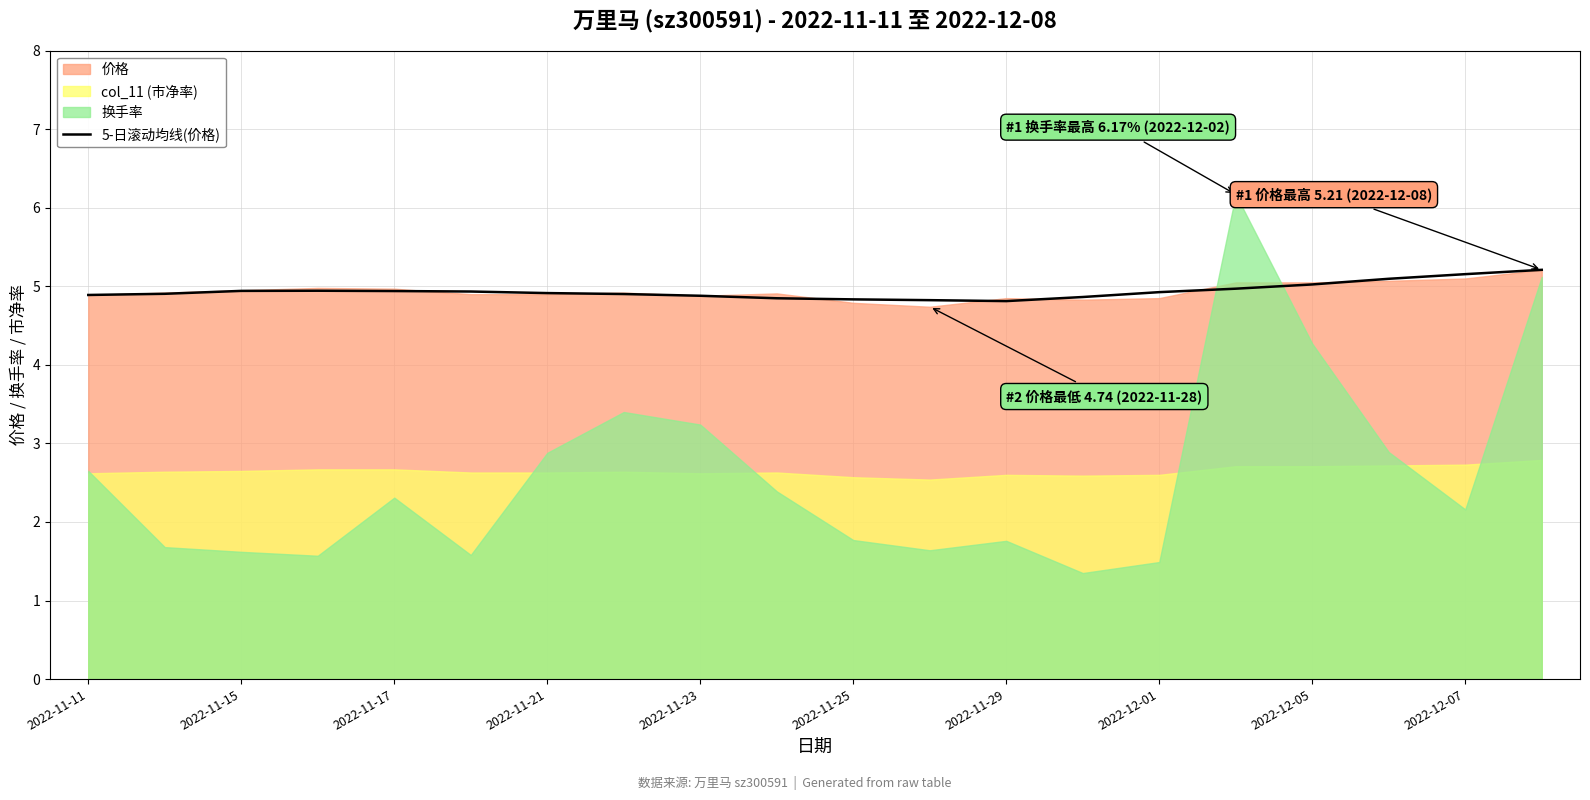

What is the approximate value at 13?

4.9